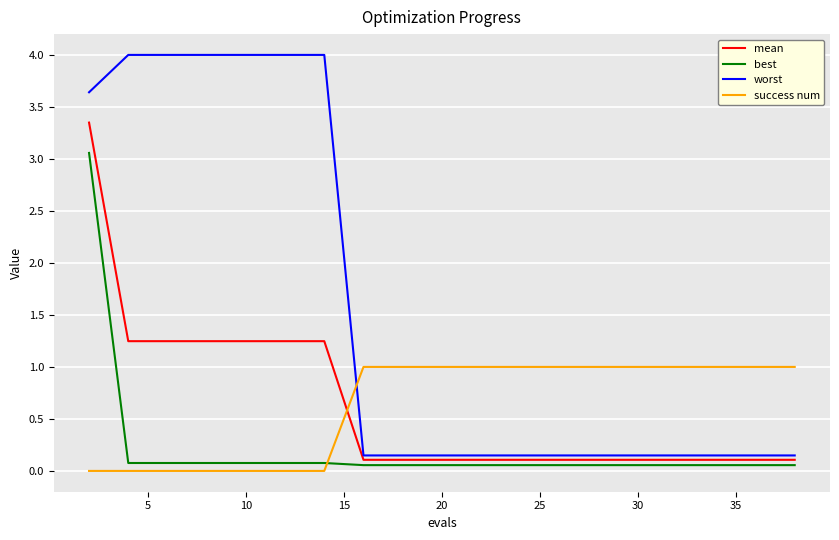

What is the highest value of the worst series?

4.0